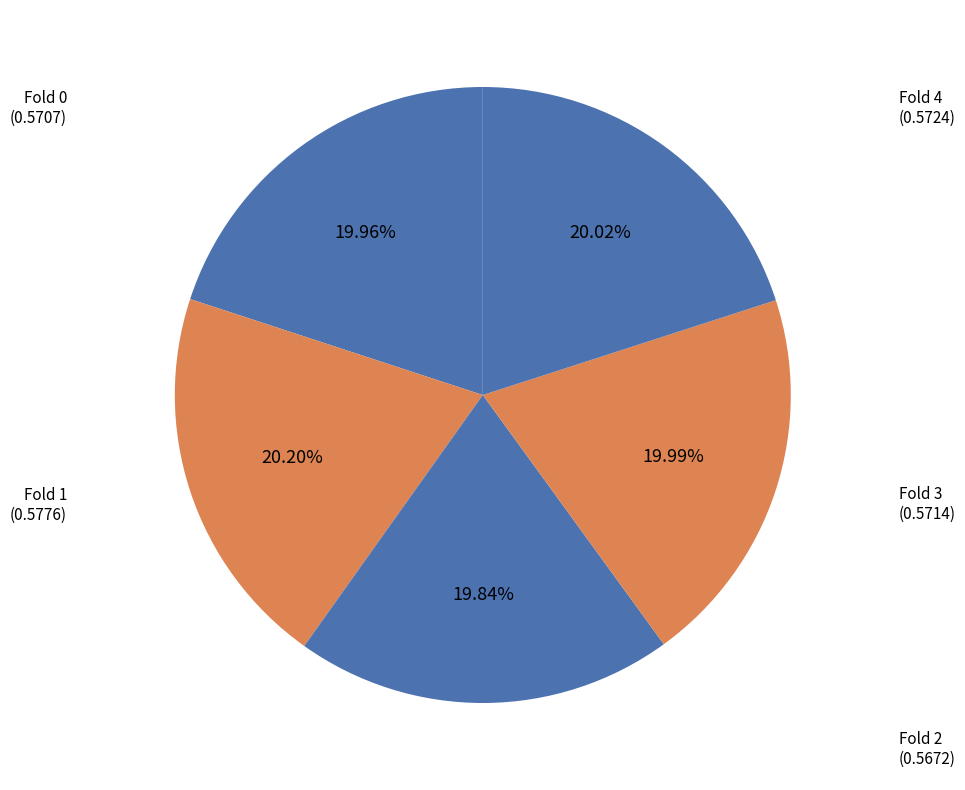

To the nearest percent, what portion does Fold 1 represent?

20%